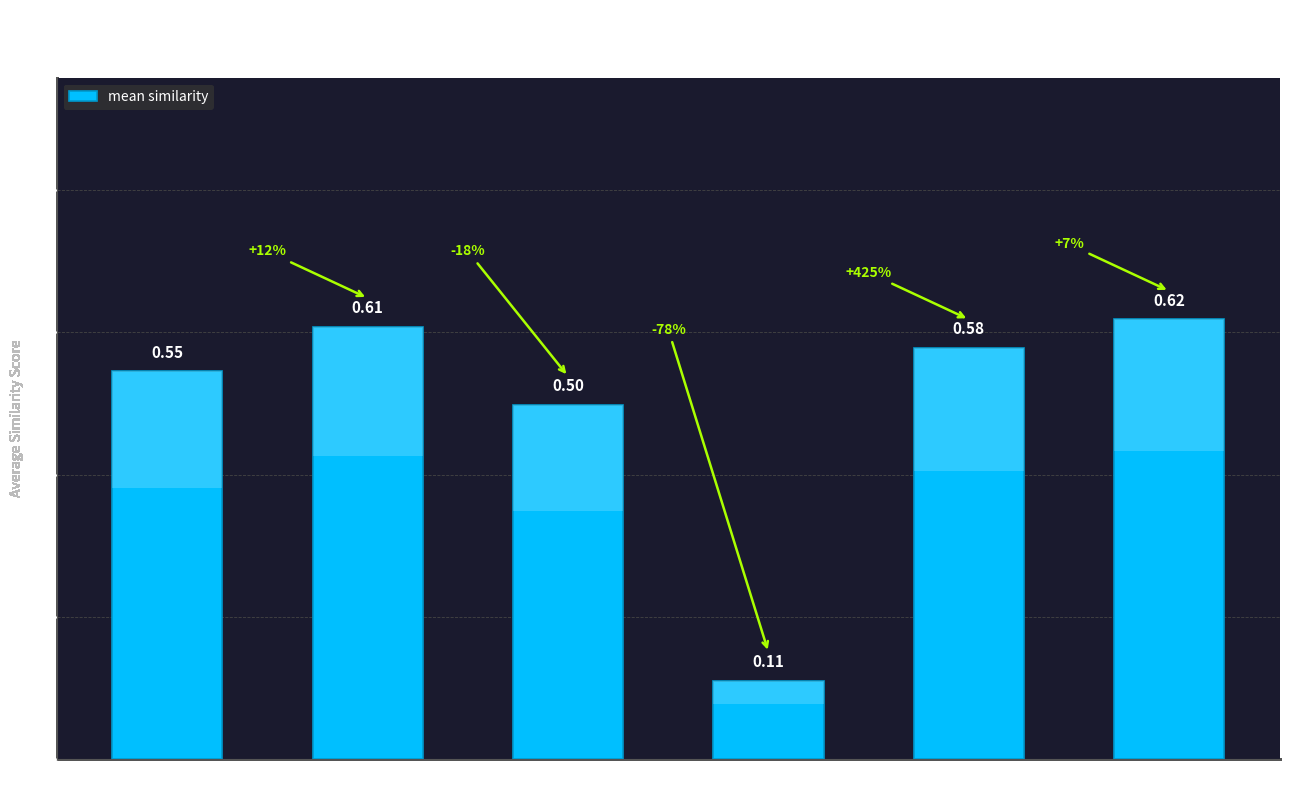

What is the smallest value displayed?

0.1